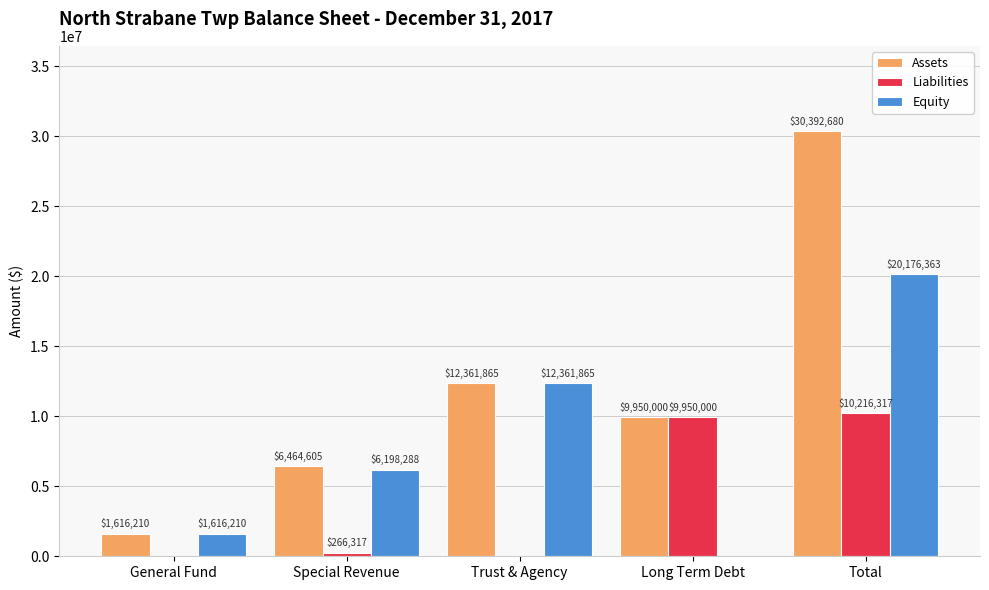

Is it true that Assets equals 3189478 at Trust & Agency?

False